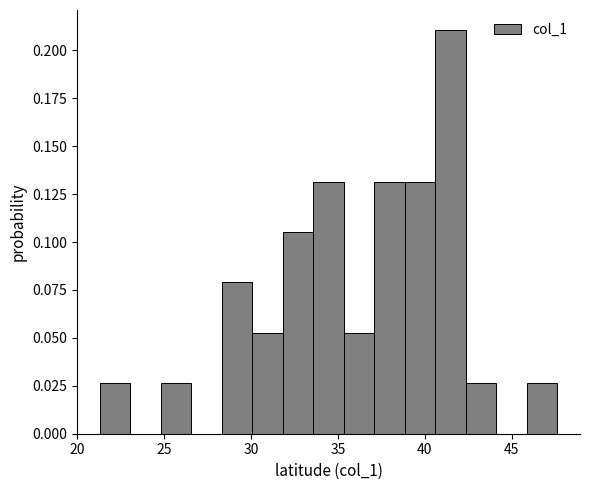

Around what value on the x-axis is the tallest bar? Give the approximate position of its centre, as read against the axis.

41.5